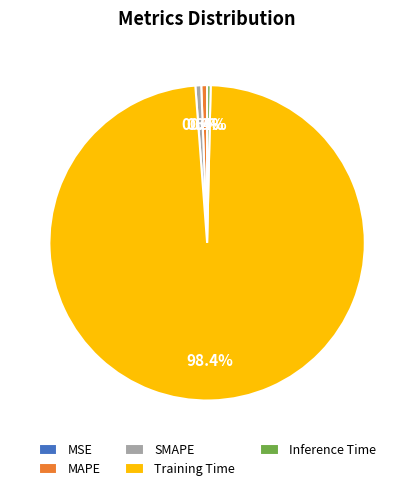

Which slice is the largest?

Training Time